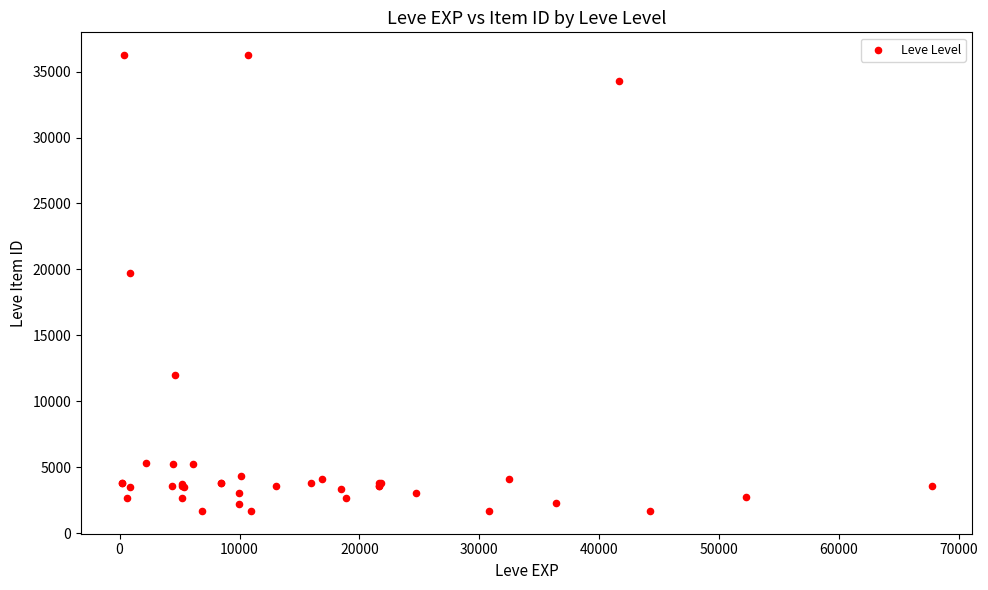

What Y value in the scatter plot is closest to 18967?

19744